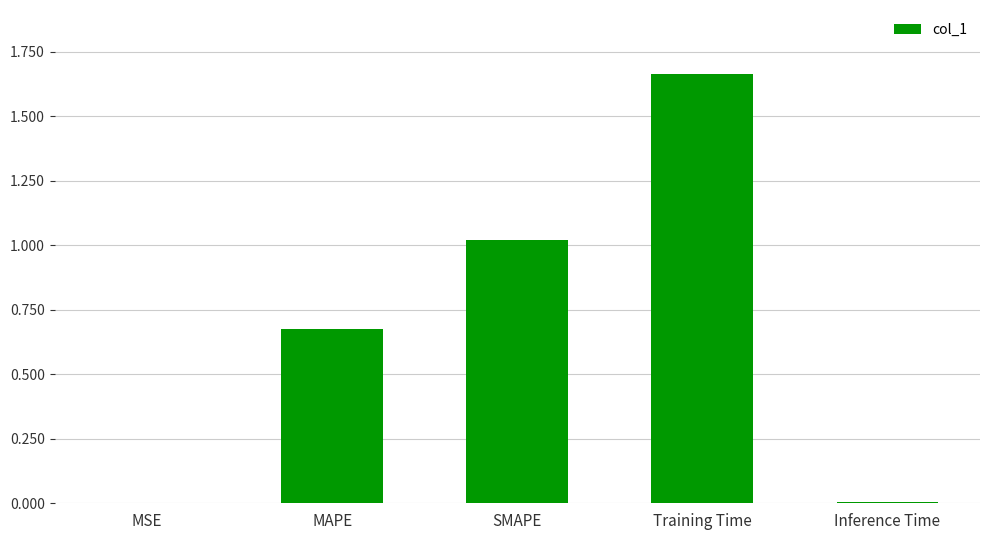

Count the number of data series in this chart.

1